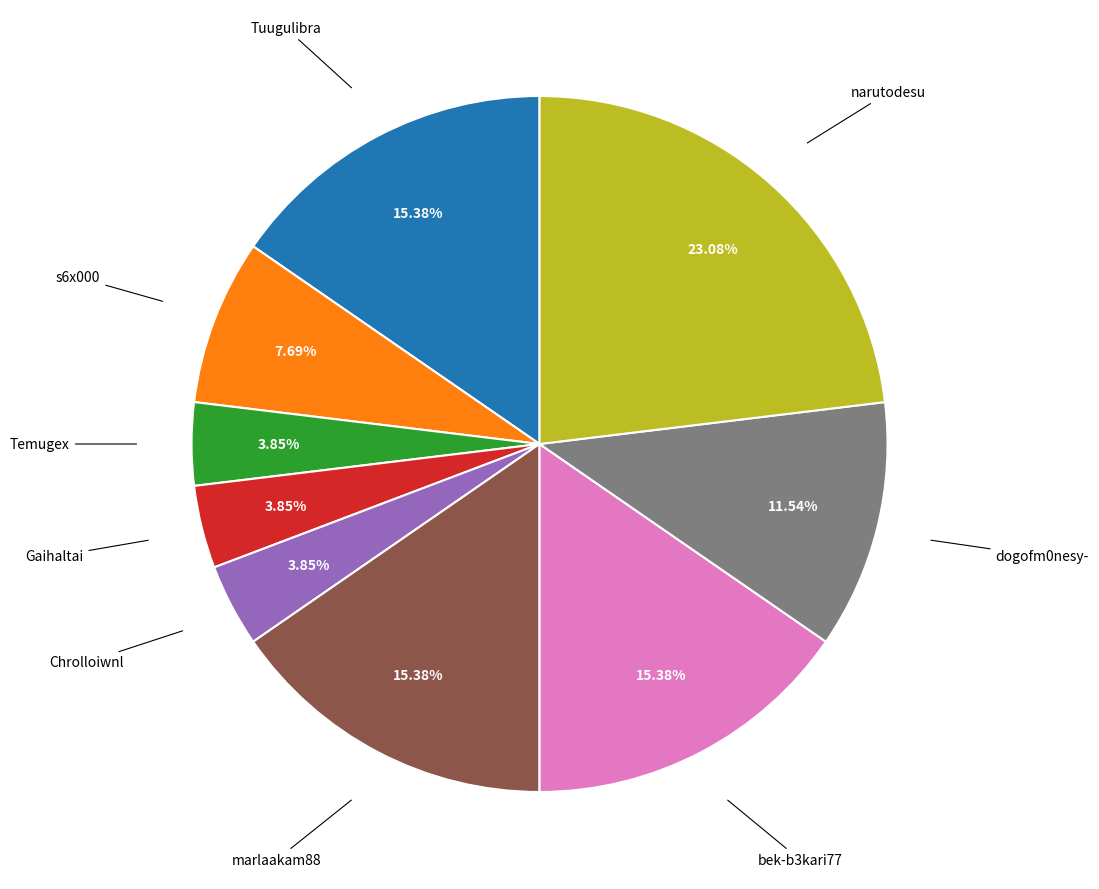

Do Chrolloiwnl and bek-b3kari77 together represent more than half of the pie?

No